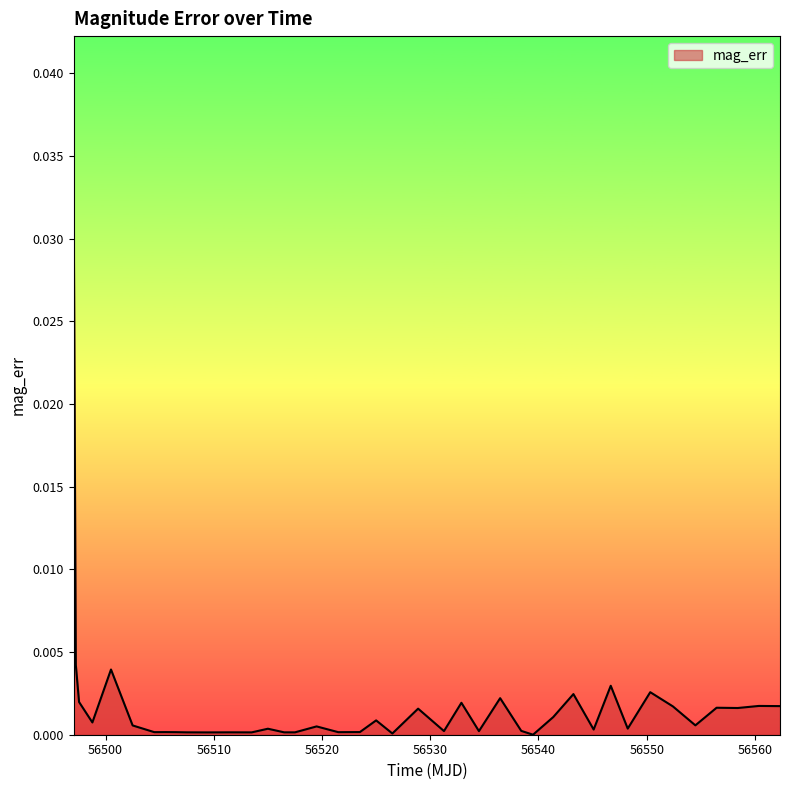

List the labels in order of value, largest first.

56497.05, 56497.25, 56500.5, 56546.68, 56550.33, 56543.23, 56536.46, 56497.55, 56532.88, 56560.37, 56562.32, 56552.42, 56556.46, 56558.41, 56528.88, 56541.37, 56525.0, 56498.78, 56554.5, 56502.5, 56519.5, 56548.25, 56515.0, 56545.1, 56538.41, 56531.27, 56534.5, 56523.5, 56505.5, 56504.5, 56506.5, 56521.5, 56511.5, 56516.5, 56517.5, 56507.5, 56513.5, 56509.4, 56526.5, 56539.5